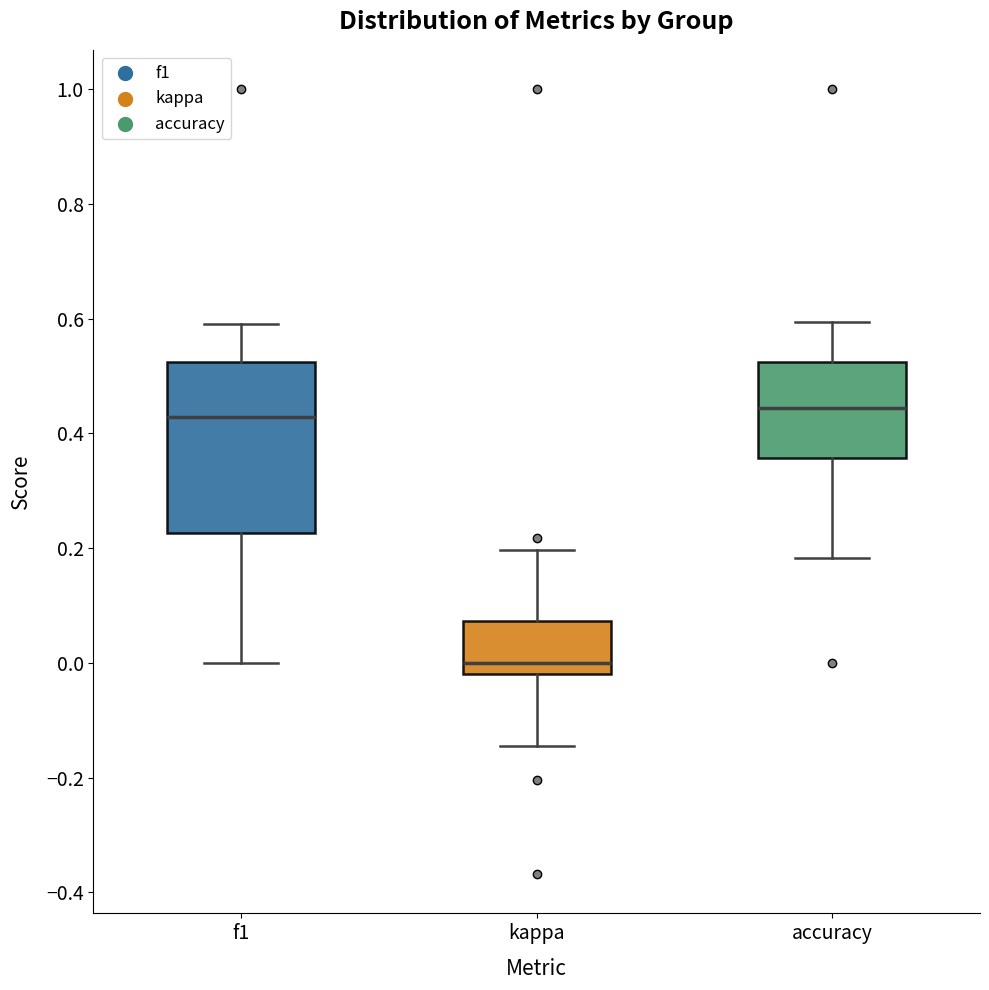

Which box is the tallest, from its lower edge to its upper edge?

f1